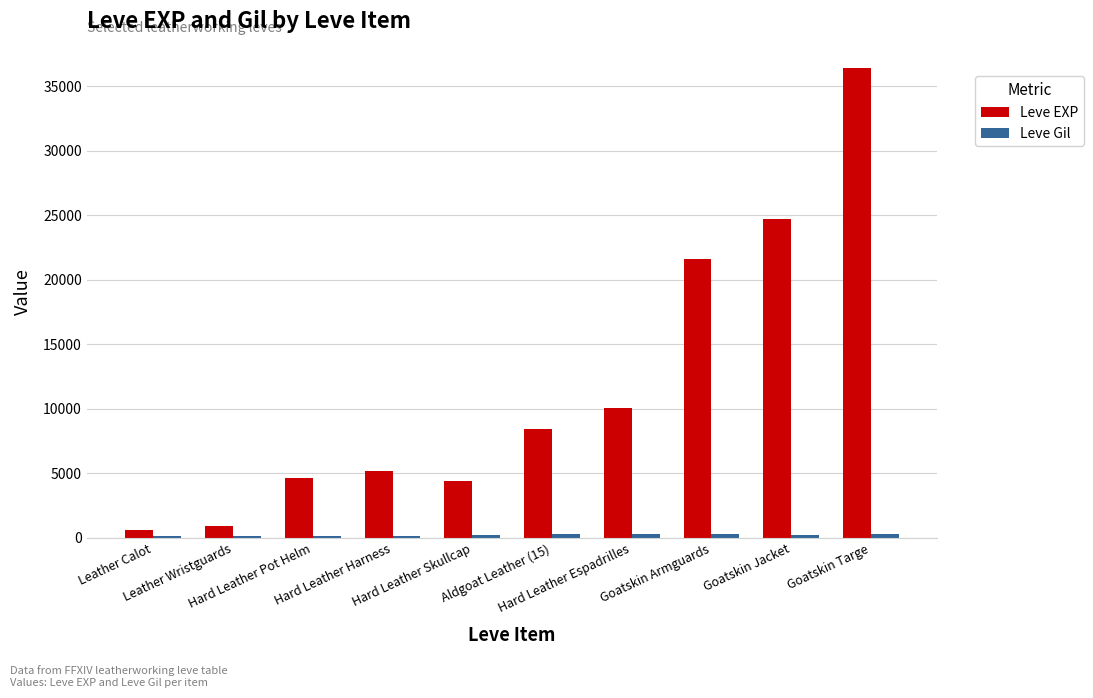

How many series are shown in this chart?

2